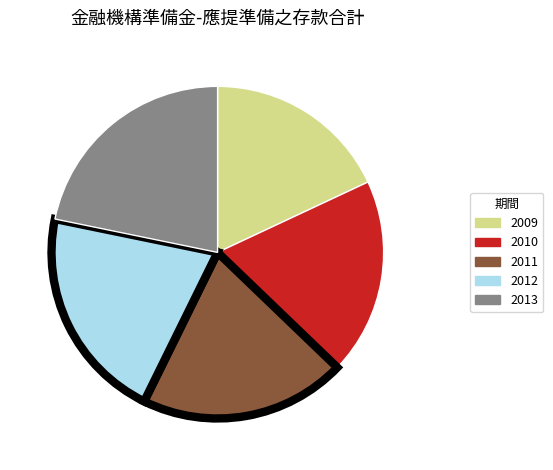

Which has a higher value, 2010 or 2009?

2010